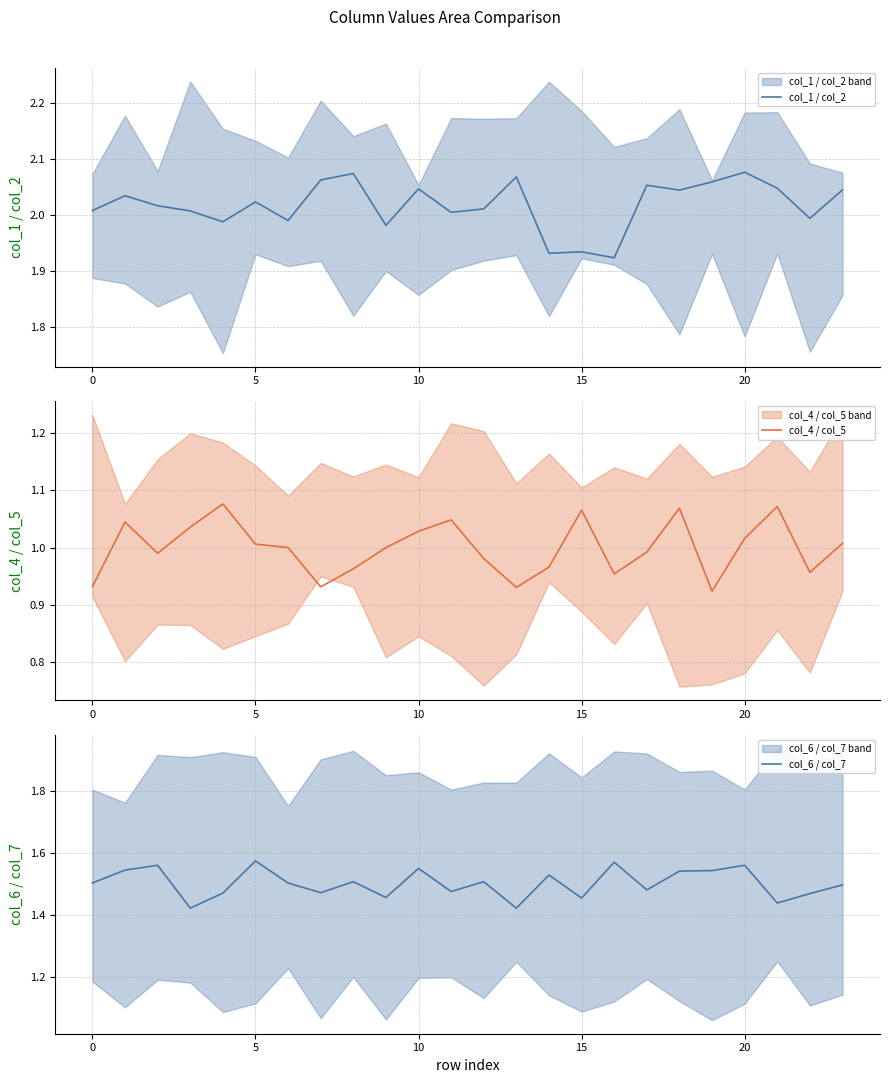

What is the smallest value displayed?

0.9